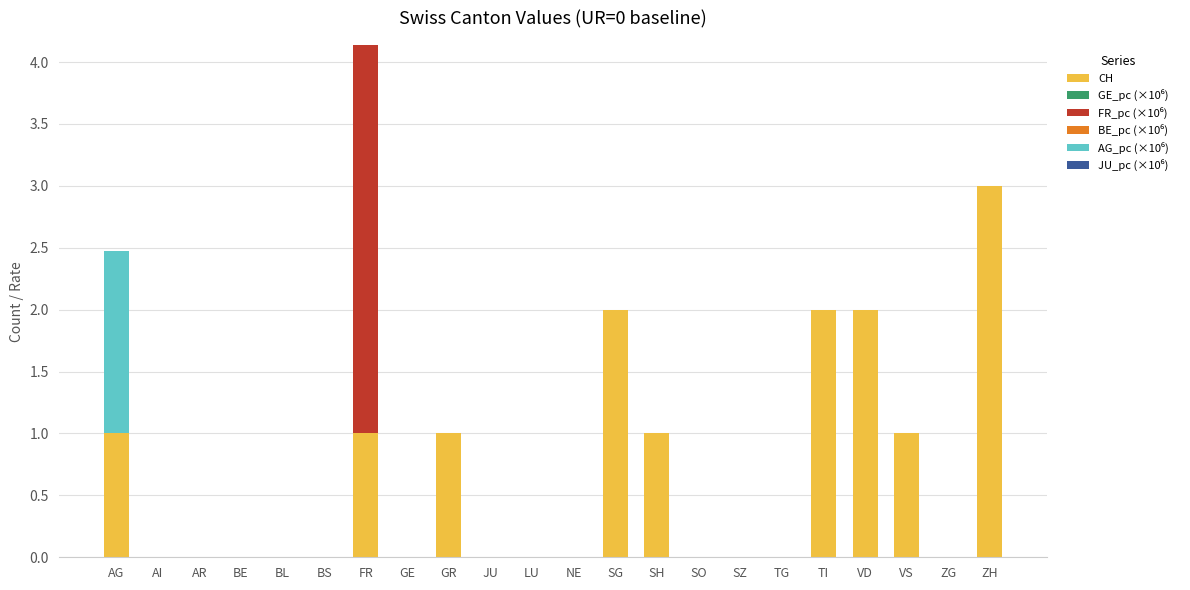

What value does the CH series have at SG?

2.0